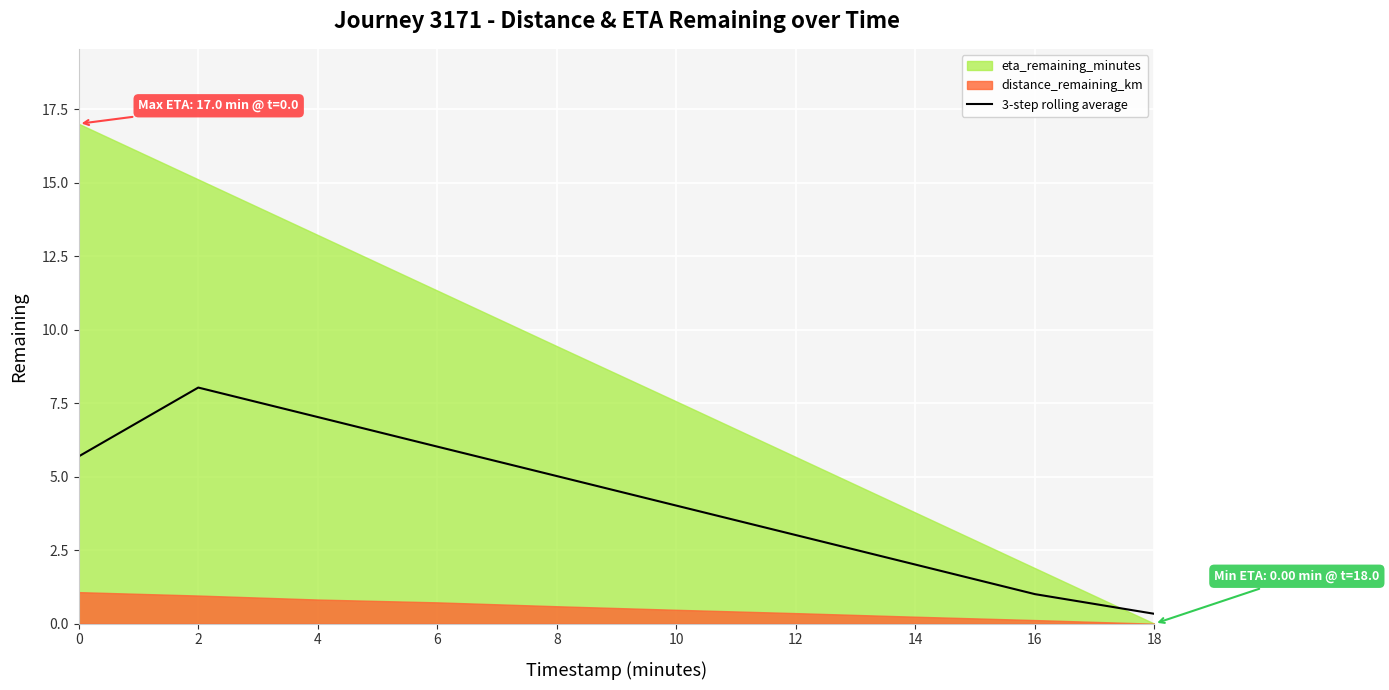

How many lines are shown in the chart?

1